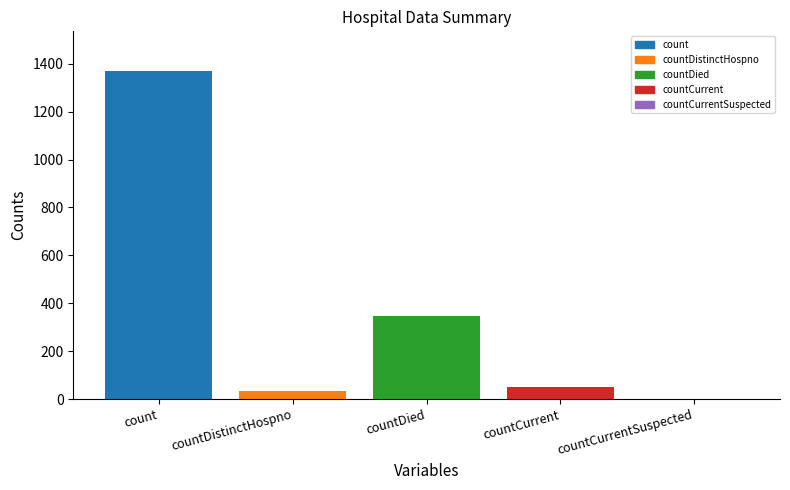

Count the number of categories in the chart.

5